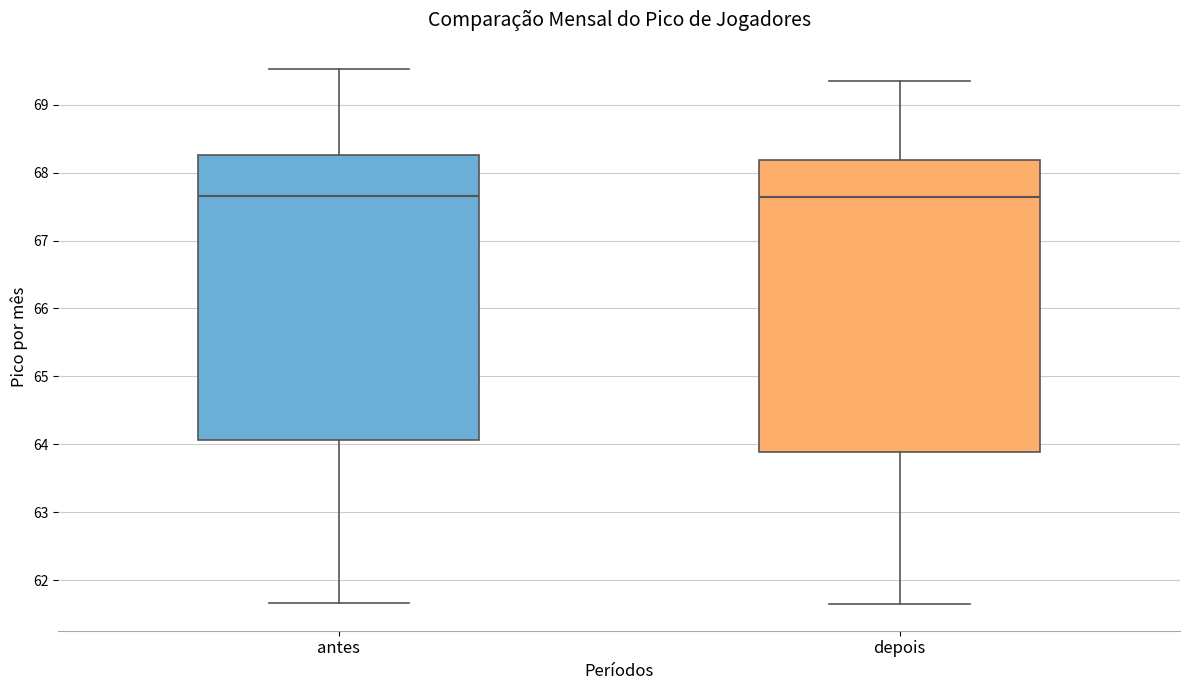

Where is the lower edge of the box for antes on the y-axis? The values are not printed on the chart, so give them approximately, as read against the axis.

64.1